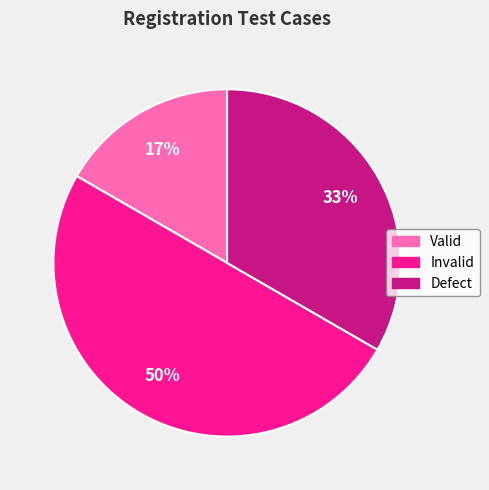

Approximately how many times larger is the value at Valid compared to Defect?

0.5